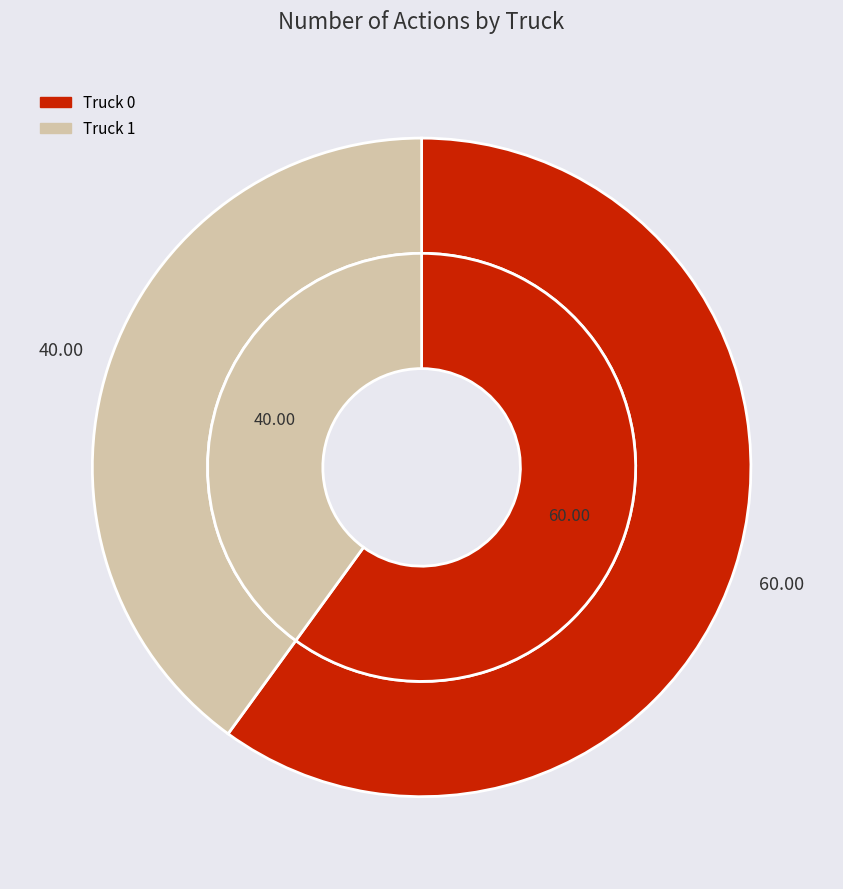

Count the number of slices in the pie.

2